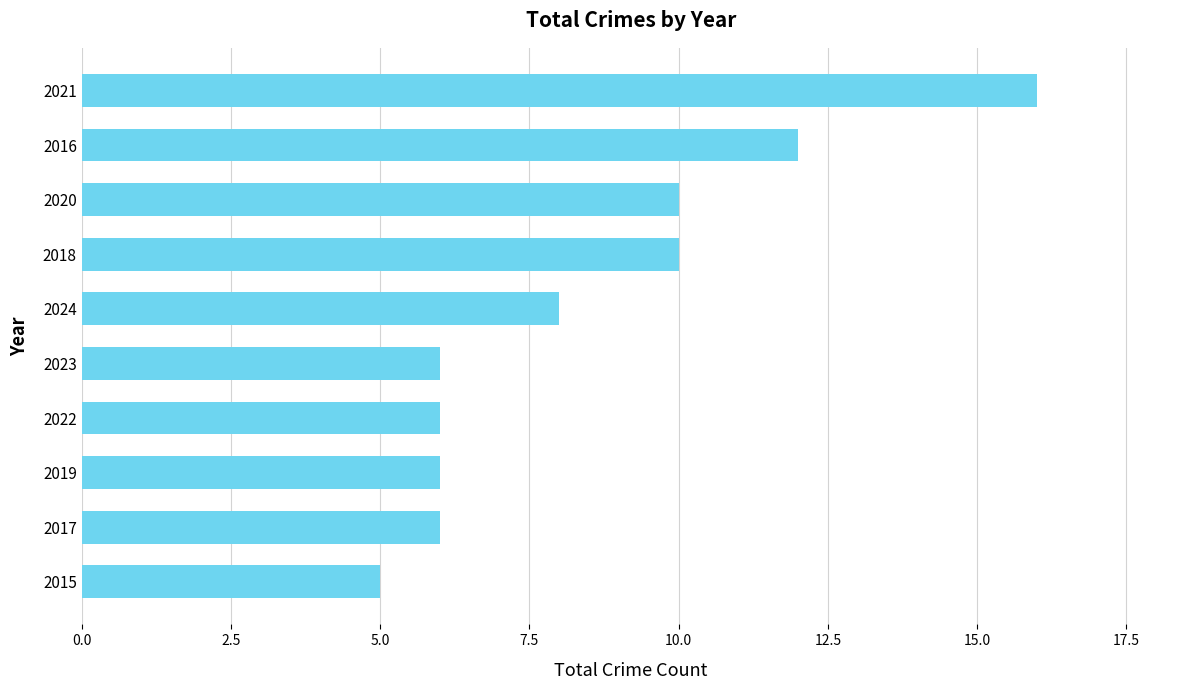

What is the difference between the maximum and second lowest values?

10